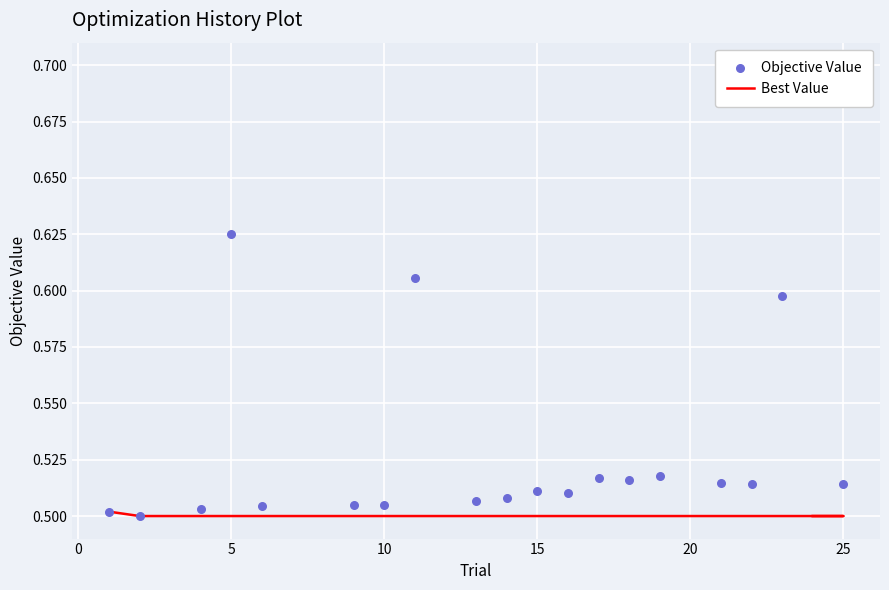

What are all the series names shown in the legend?

Best Value, Objective Value